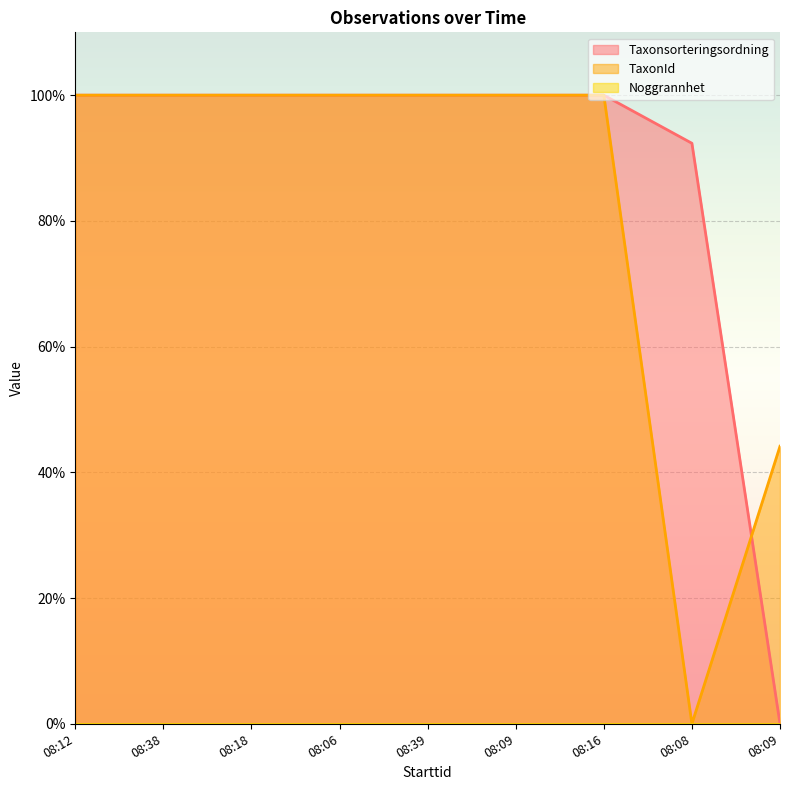

Between which two adjacent categories do TaxonId and Taxonsorteringsordning first intersect?

08:08 and 08:09